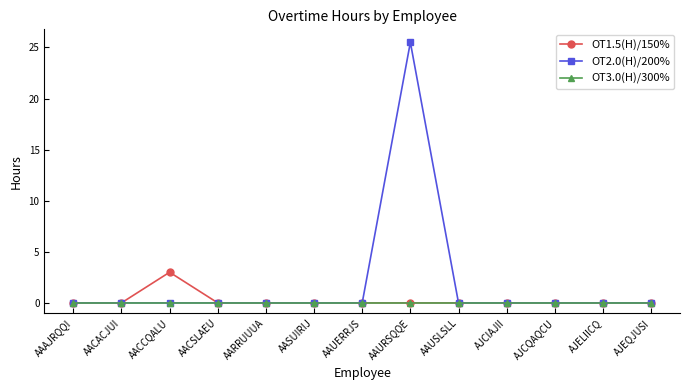

What position from the right is AJCQAQCU?

3